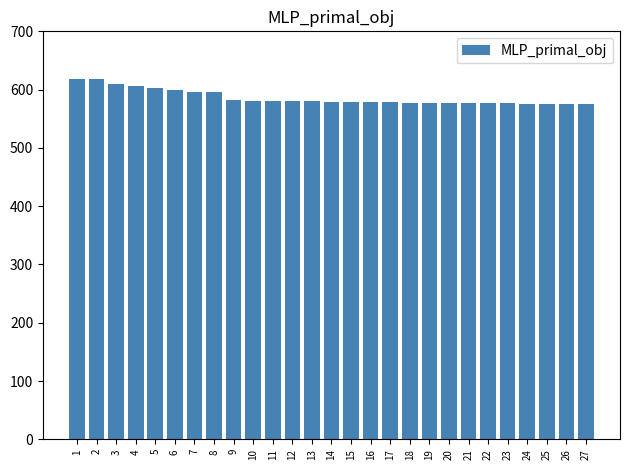

What is the difference between the values at 17 and 3?

32.0